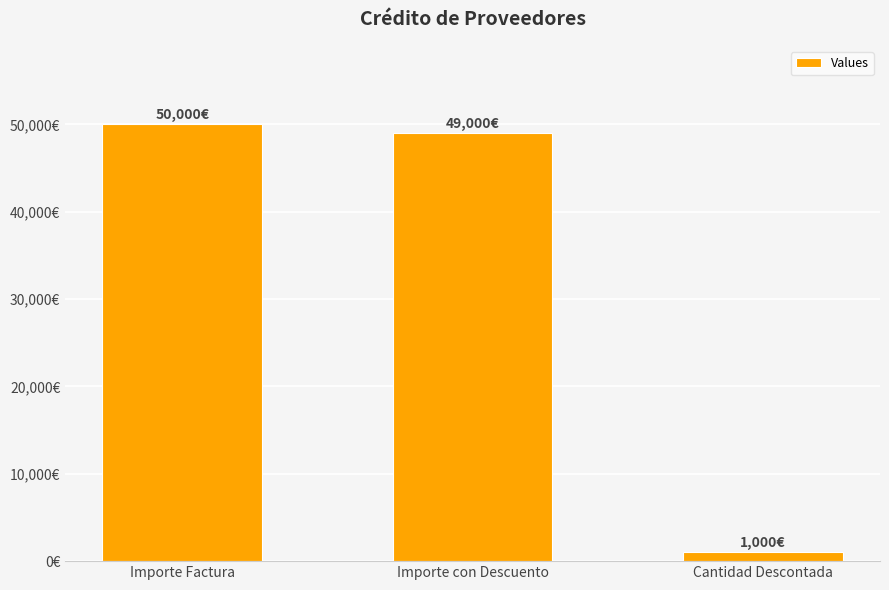

Are the bars horizontal?

No